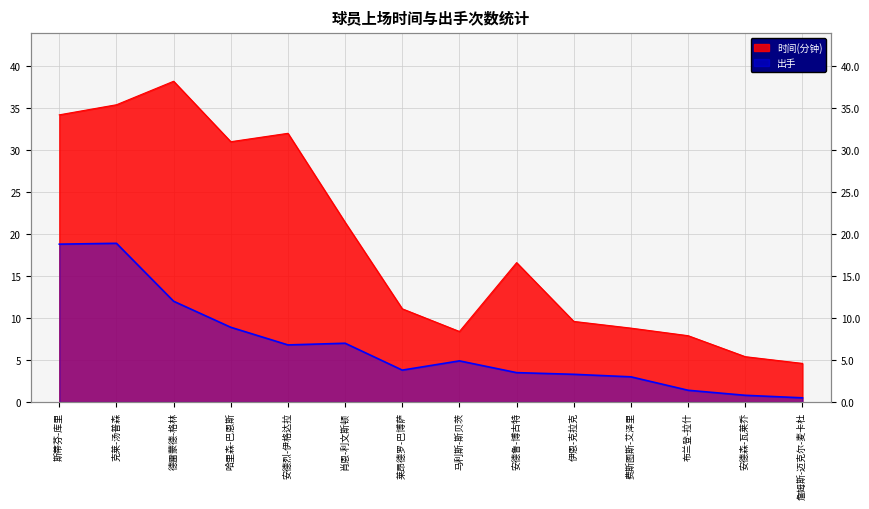

Rank the series by their maximum value, from highest to lowest.

时间(分钟), 出手